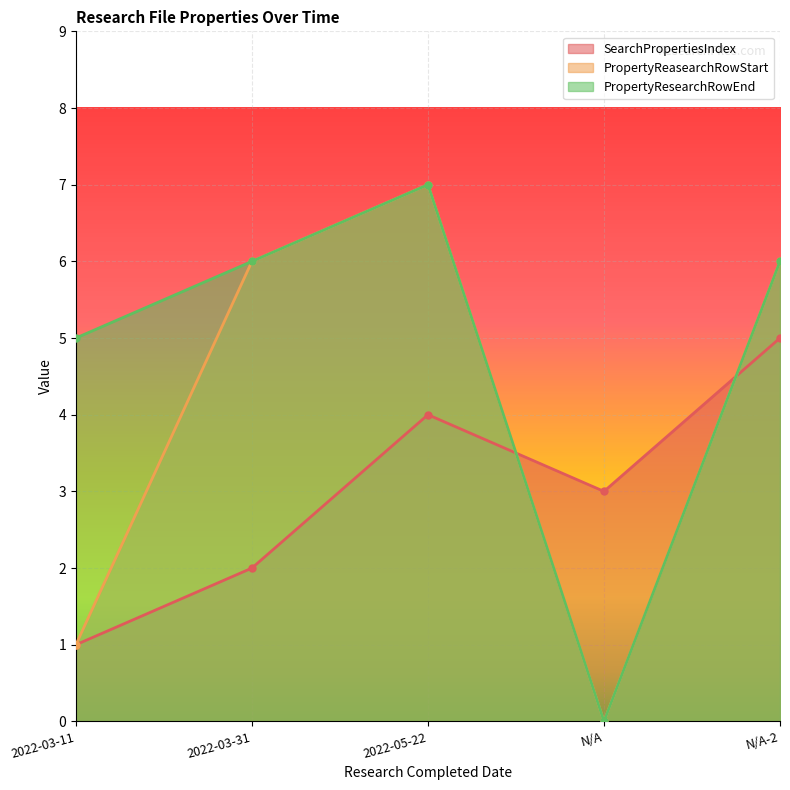

What is the sum of all PropertyResearchRowEnd values?

24